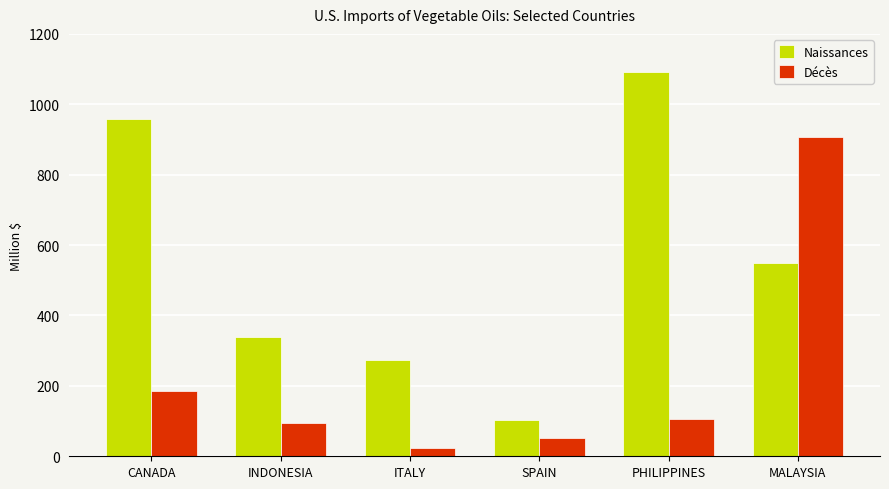

How many groups of bars are there?

6